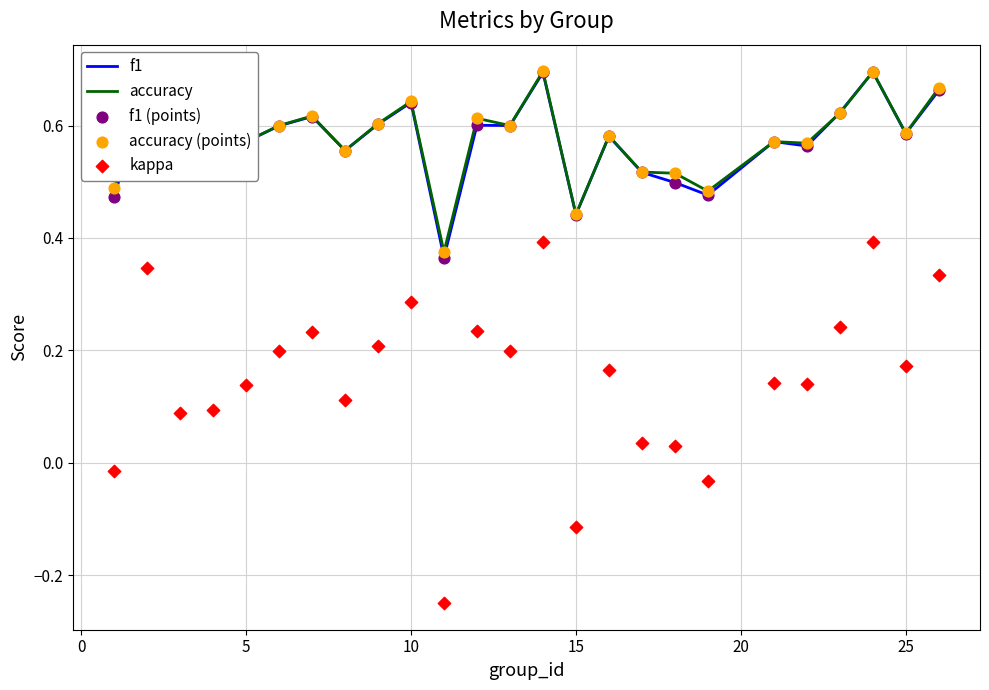

Which series contains the lowest Y value?

kappa